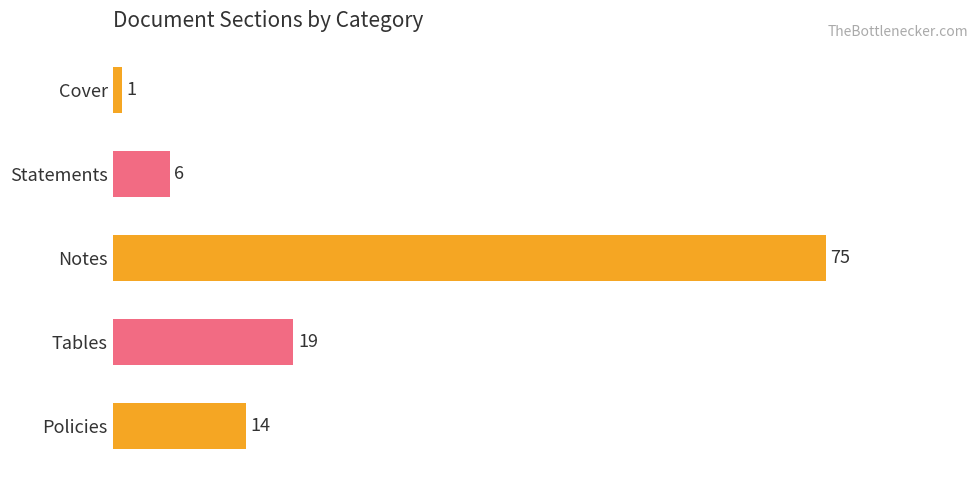

What is the label of the 2nd bar from the bottom?

Tables